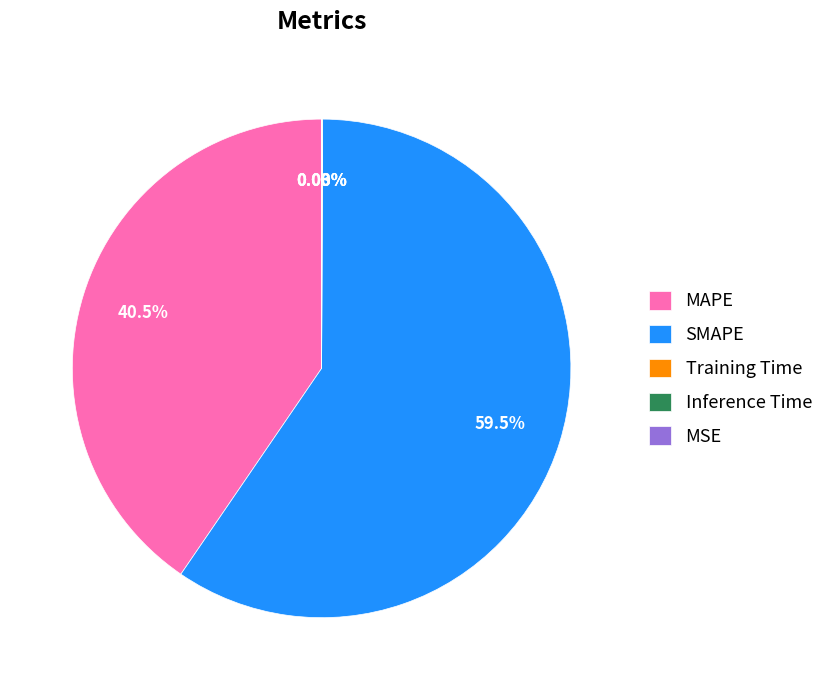

Does any single category account for the majority?

Yes